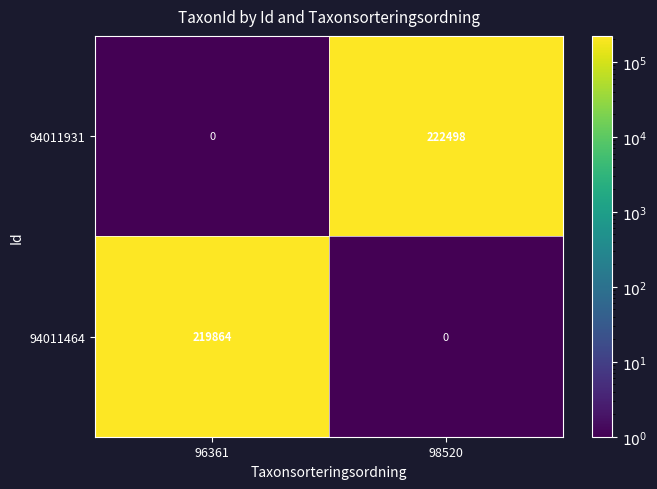

What is the difference between the maximum and minimum values in the 94011931 series?

222498